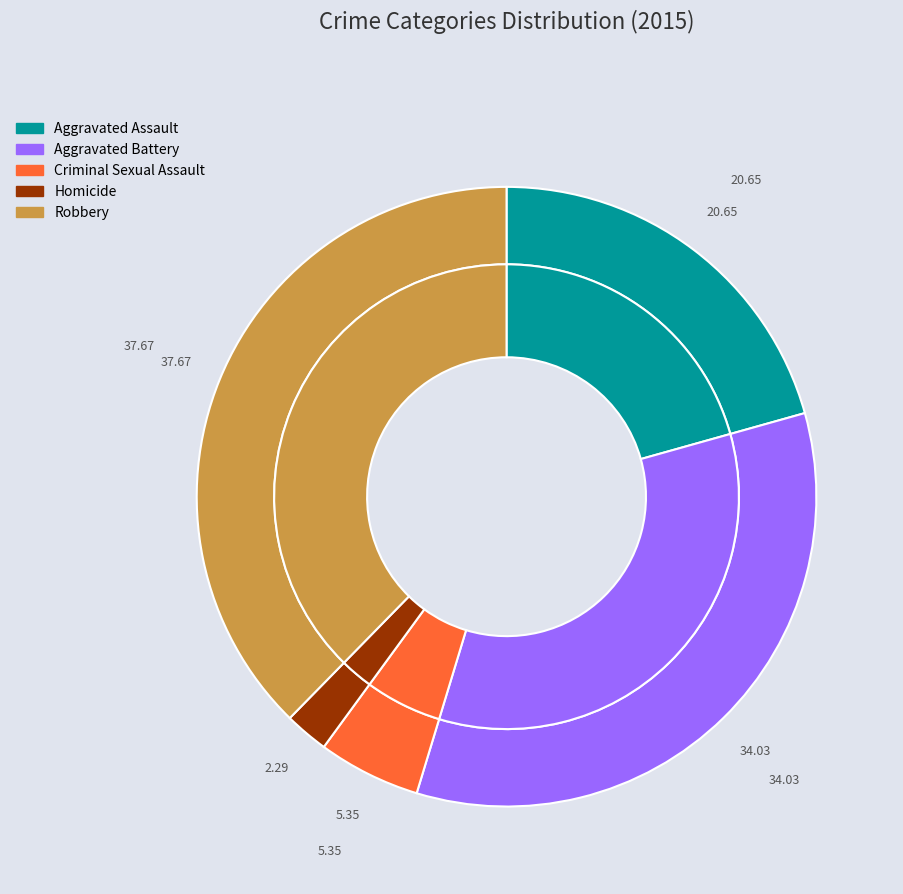

Rank the categories by value from lowest to highest.

Homicide, Criminal Sexual Assault, Aggravated Assault, Aggravated Battery, Robbery